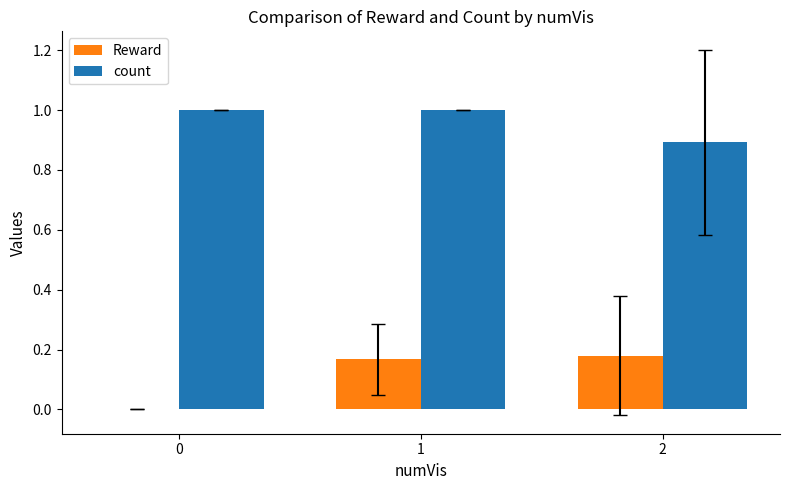

Is the value of count at 1 greater than the value of Reward at 2?

Yes